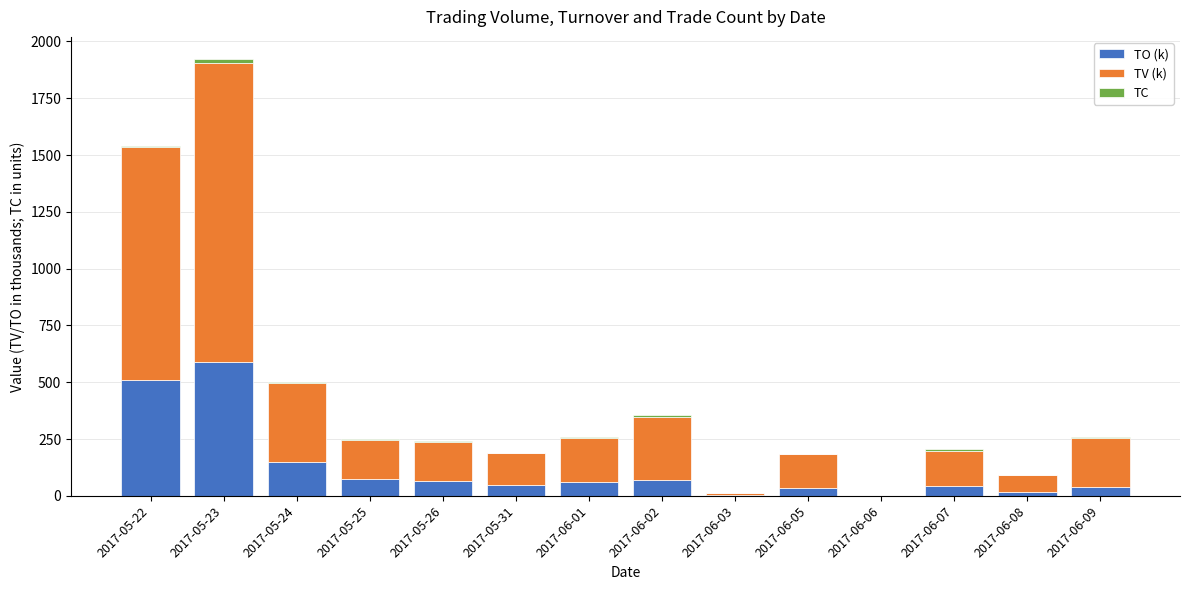

Which category has the highest value in the TO (k) series?

2017-05-23